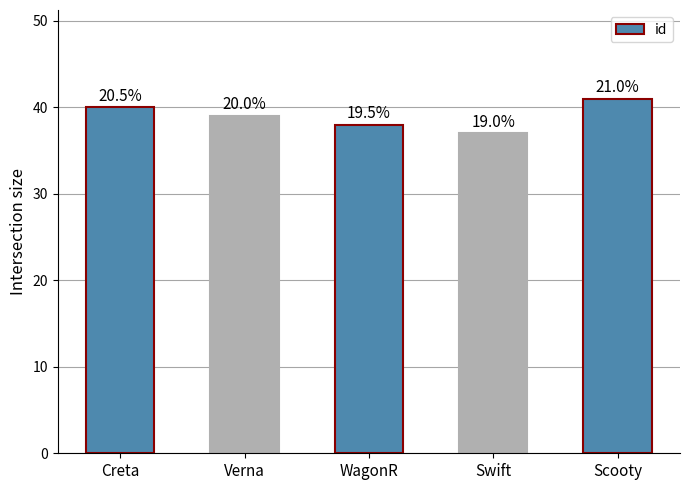

Count the values in the range 38 to 40.

3